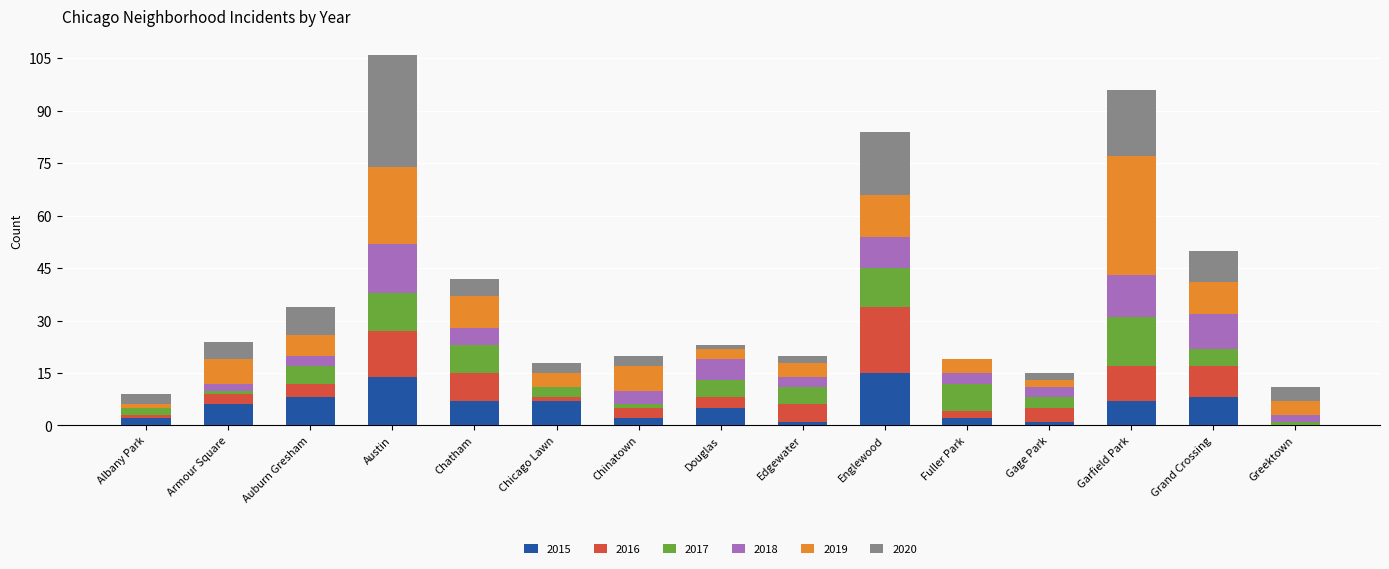

Is it true that 2015 equals 0 at Greektown?

True